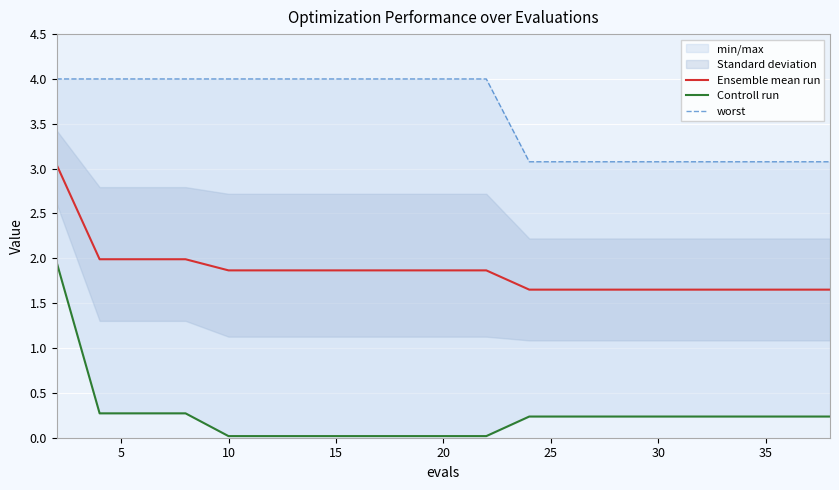

How many lines are shown in the chart?

3